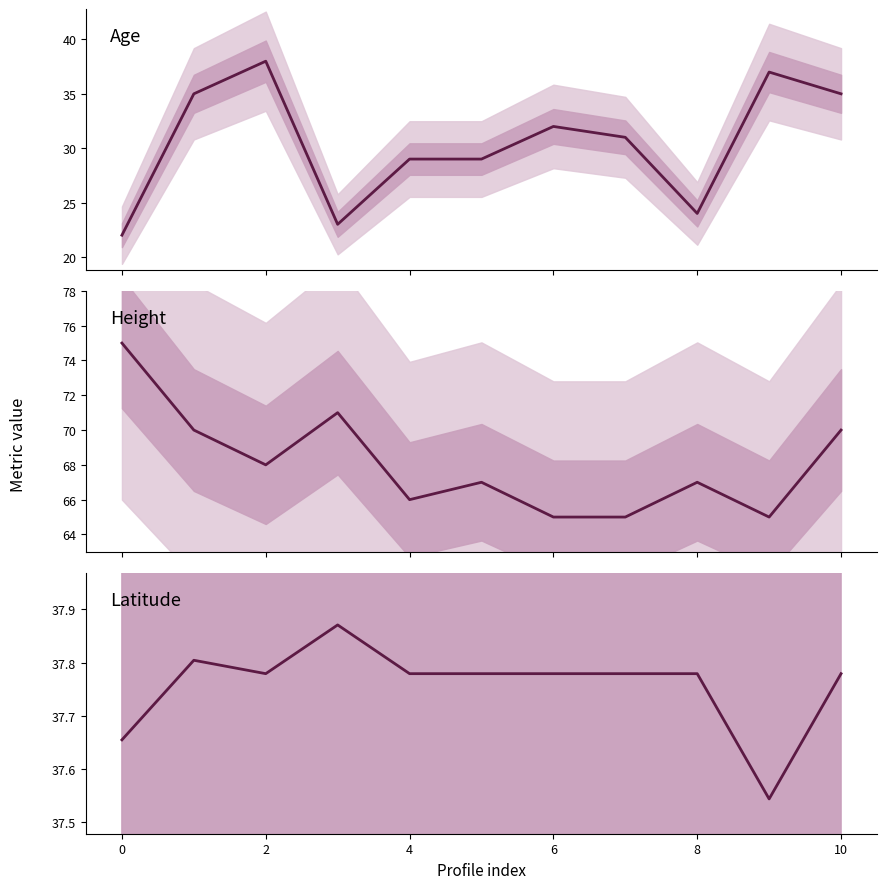

What are all the series names shown in the legend?

age, height, lat